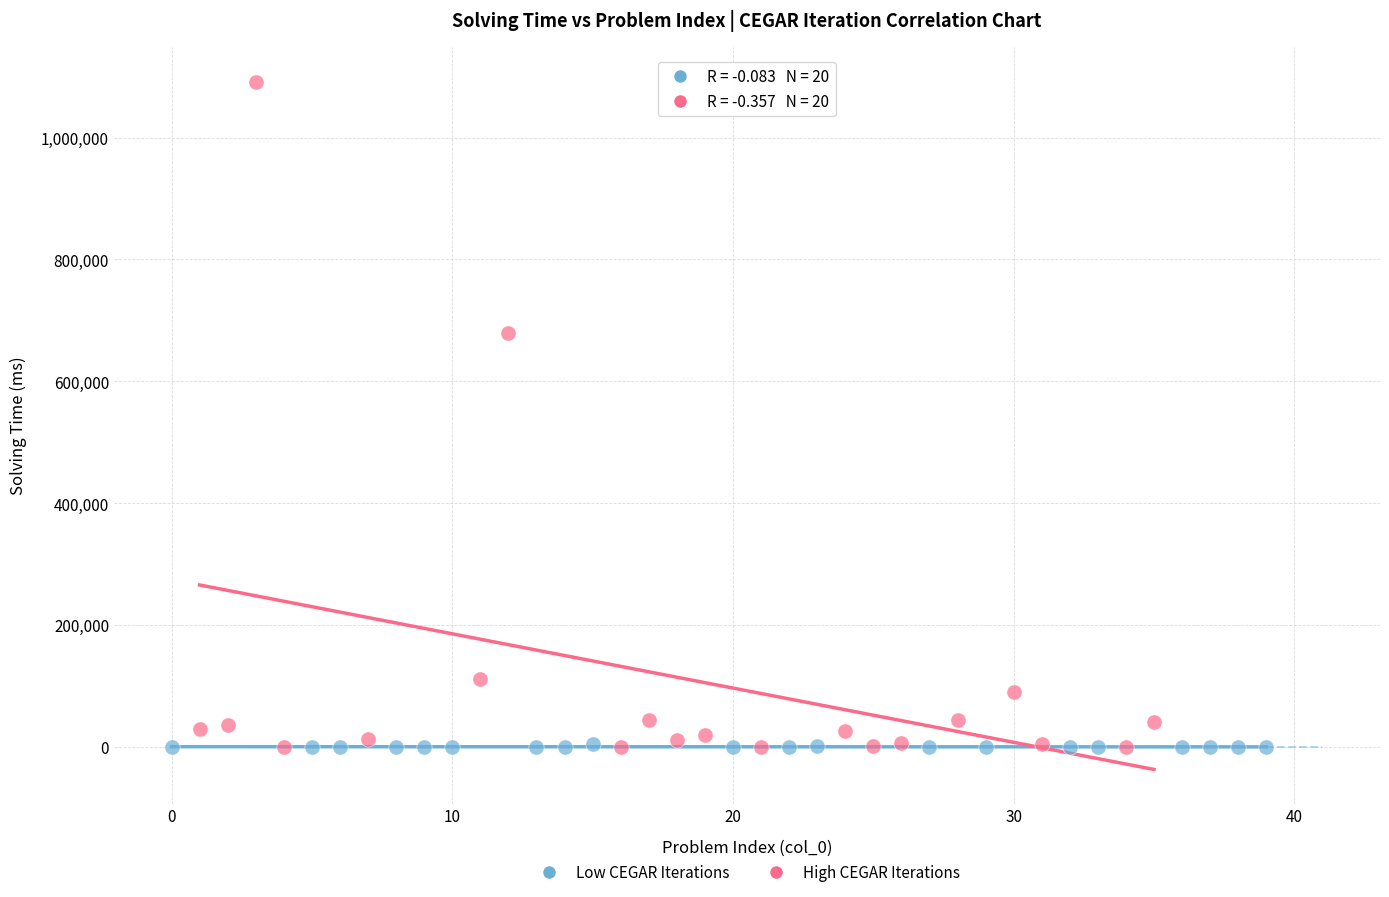

What are all the series names shown in the legend?

Low CEGAR Iterations, High CEGAR Iterations